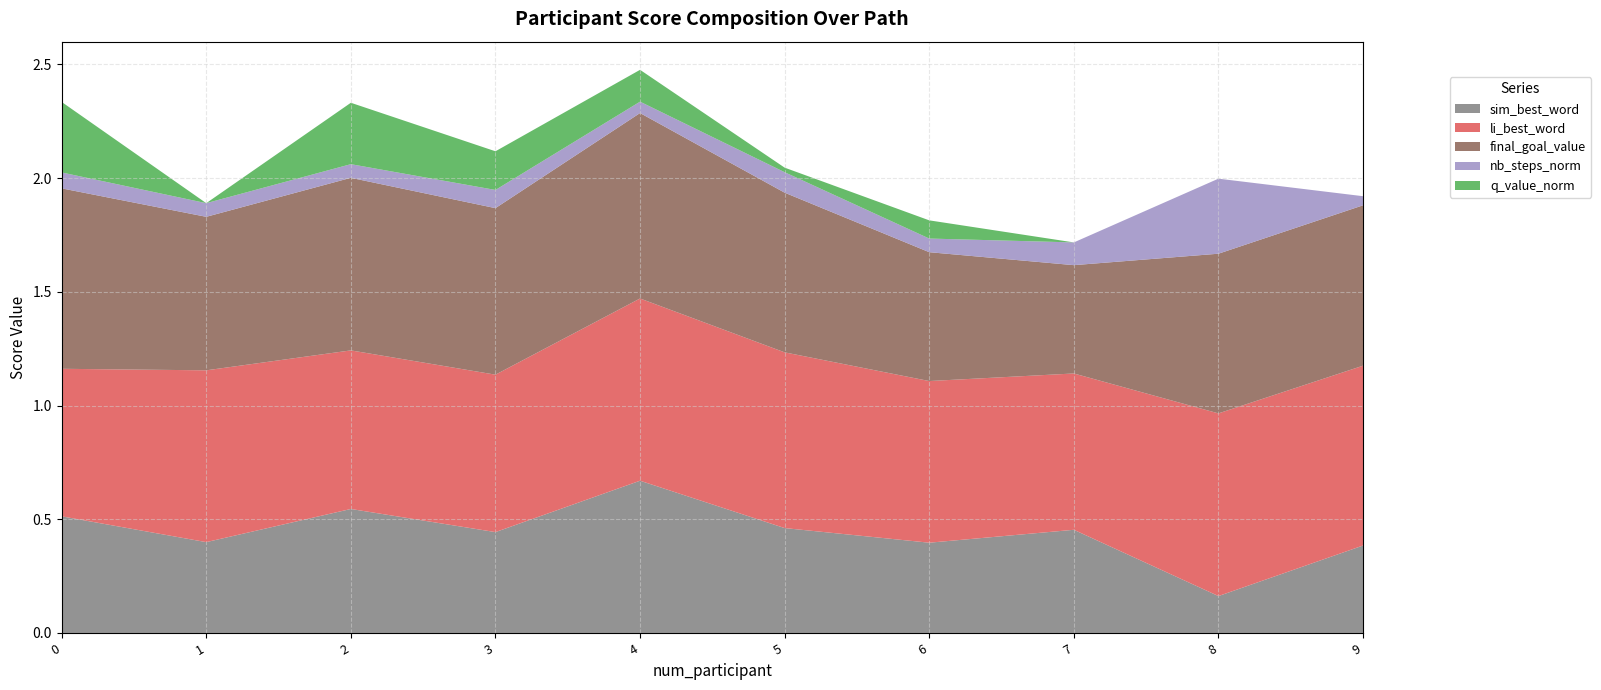

Reading right to left, what are all the values shown in this chart?

sim_best_word: 9=0.4	8=0.2	7=0.5	6=0.4	5=0.5	4=0.7	3=0.4	2=0.5	1=0.4	0=0.5
li_best_word: 9=0.8	8=0.8	7=0.7	6=0.7	5=0.8	4=0.8	3=0.7	2=0.7	1=0.8	0=0.6
final_goal_value: 9=0.7	8=0.7	7=0.5	6=0.6	5=0.7	4=0.8	3=0.7	2=0.8	1=0.7	0=0.8
nb_steps_norm: 9=0.0	8=0.3	7=0.1	6=0.1	5=0.1	4=0.1	3=0.1	2=0.1	1=0.1	0=0.1
q_value_norm: 9=0.0	8=0.0	7=0.0	6=0.1	5=0.0	4=0.1	3=0.2	2=0.3	1=0.0	0=0.3